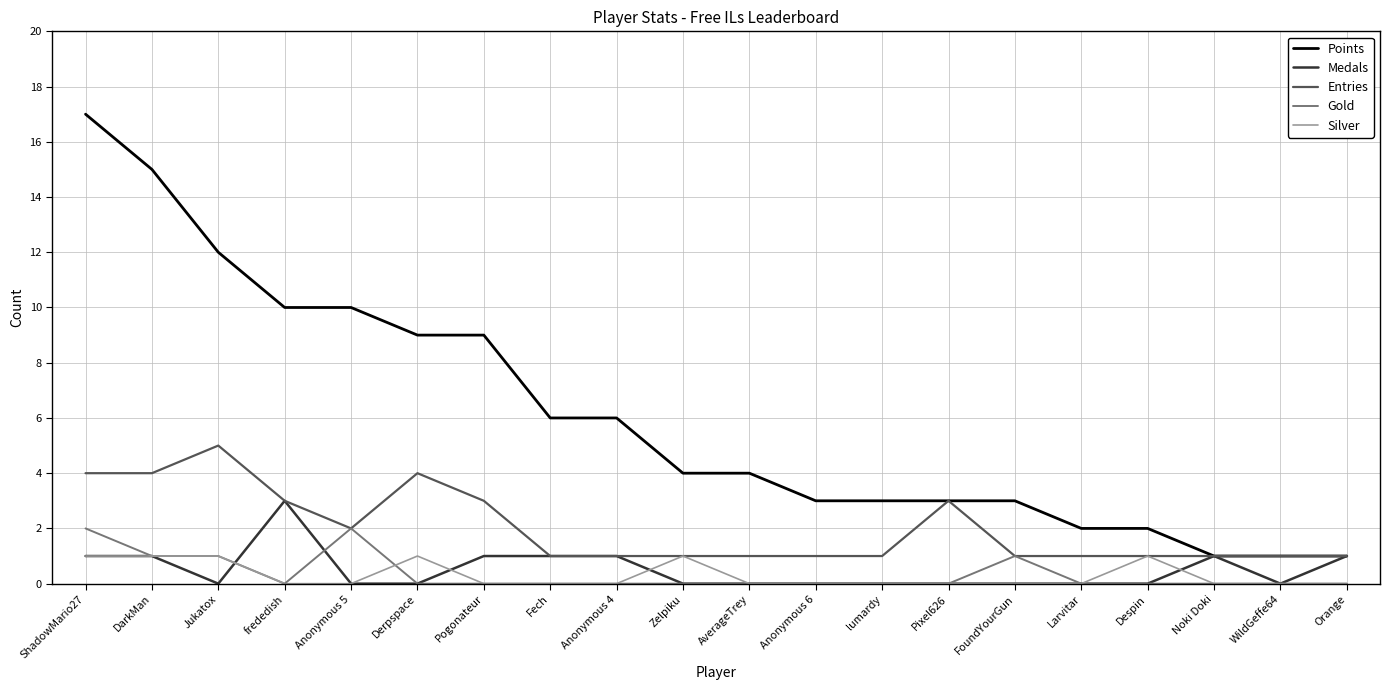

Reading right to left, list all the values displayed in this chart.

Points: 1	1	1	2	2	3	3	3	3	4	4	6	6	9	9	10	10	12	15	17
Medals: 1	0	1	0	0	0	0	0	0	0	0	1	1	1	0	0	3	0	1	1
Entries: 1	1	1	1	1	1	3	1	1	1	1	1	1	3	4	2	3	5	4	4
Gold: 0	0	0	0	0	1	0	0	0	0	0	0	0	0	0	2	0	1	1	2
Silver: 0	0	0	1	0	0	0	0	0	0	1	0	0	0	1	0	0	1	1	1